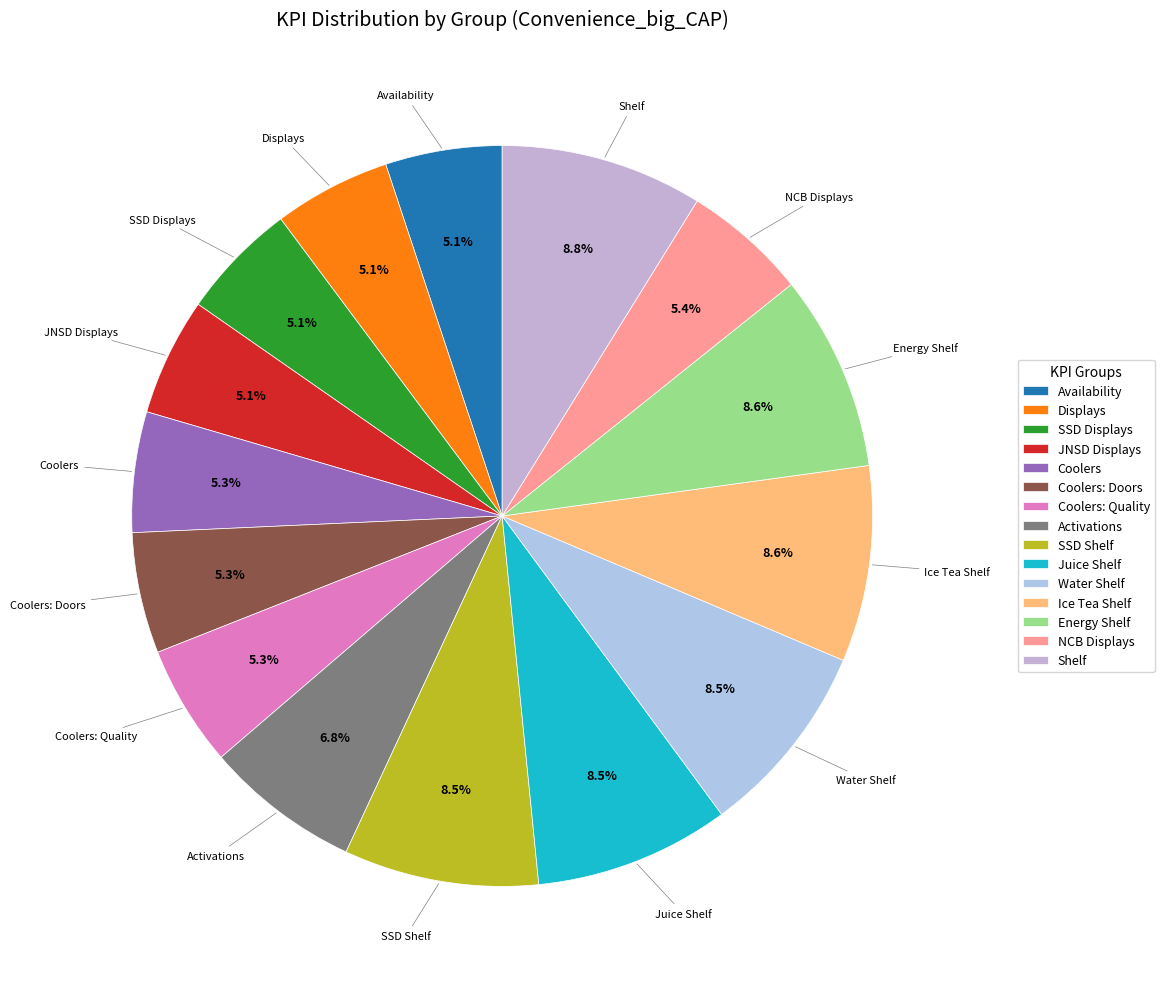

To the nearest percent, what is the difference between the largest and smallest slice percentages?

4%